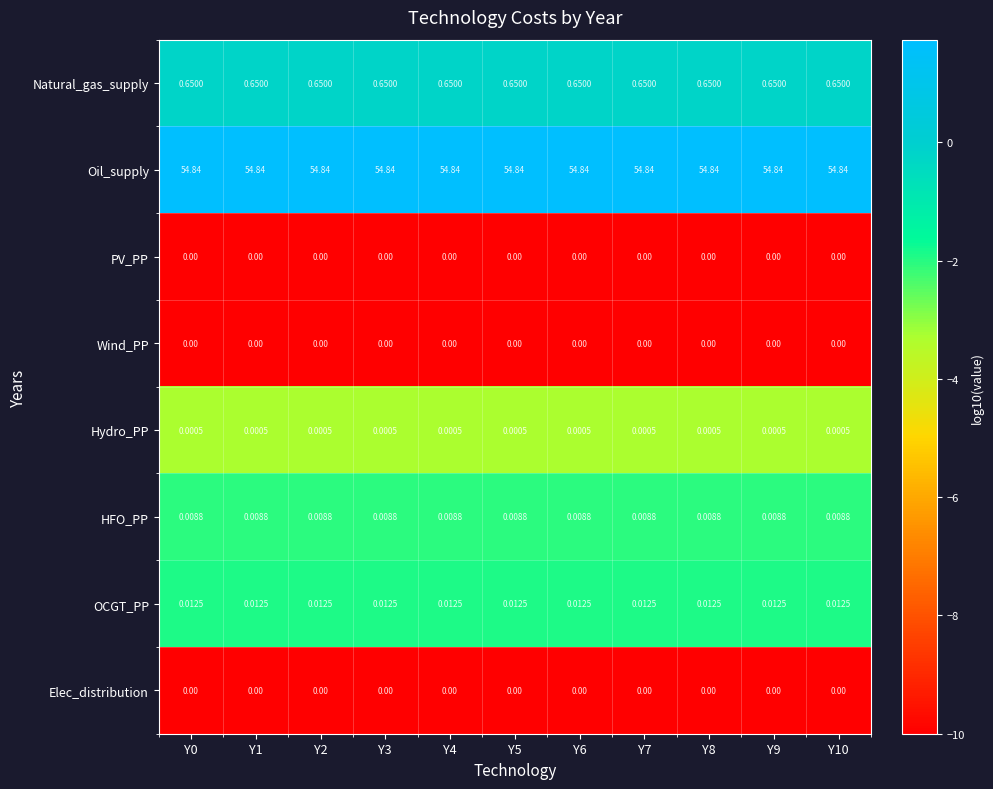

Which series has the largest total across all categories?

Oil_supply